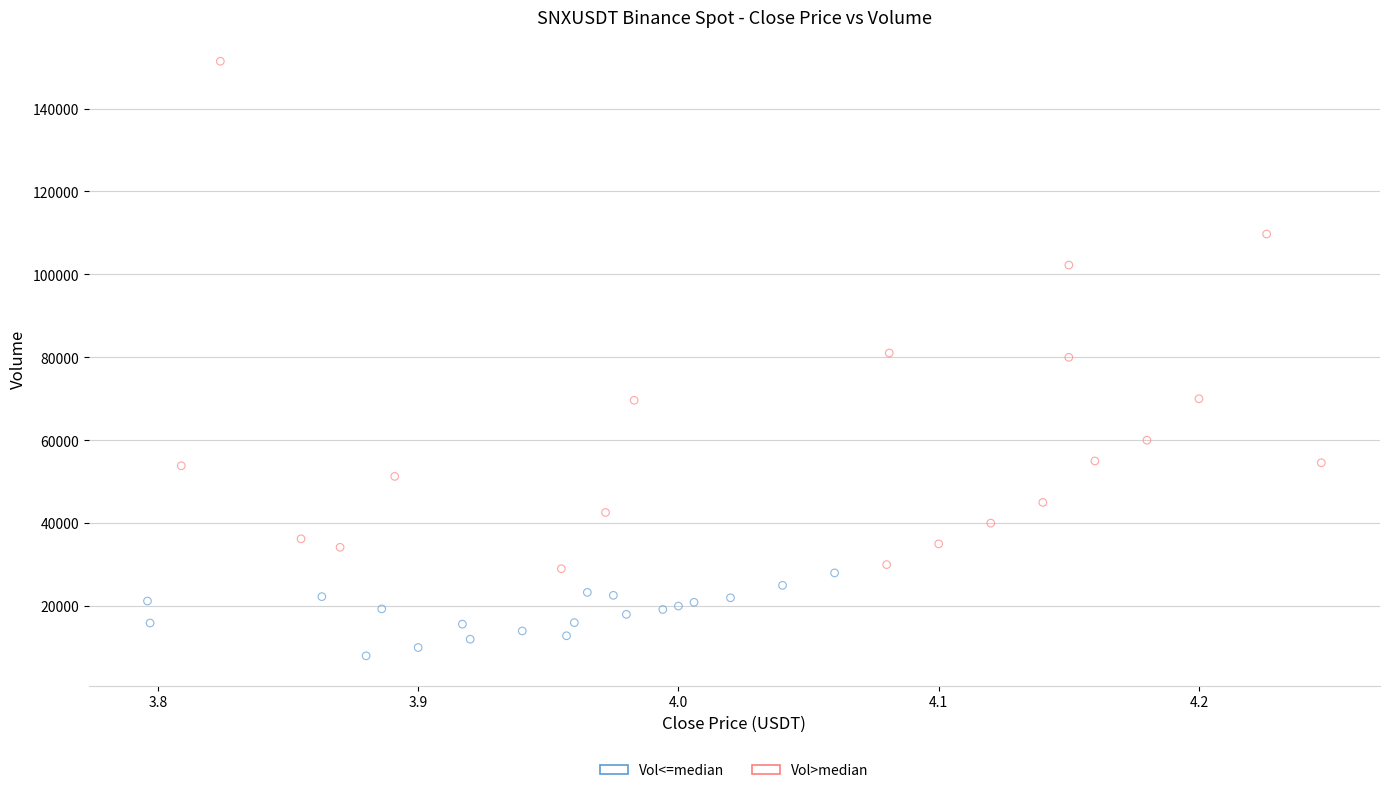

Which series has the widest spread of Y values?

Vol>median